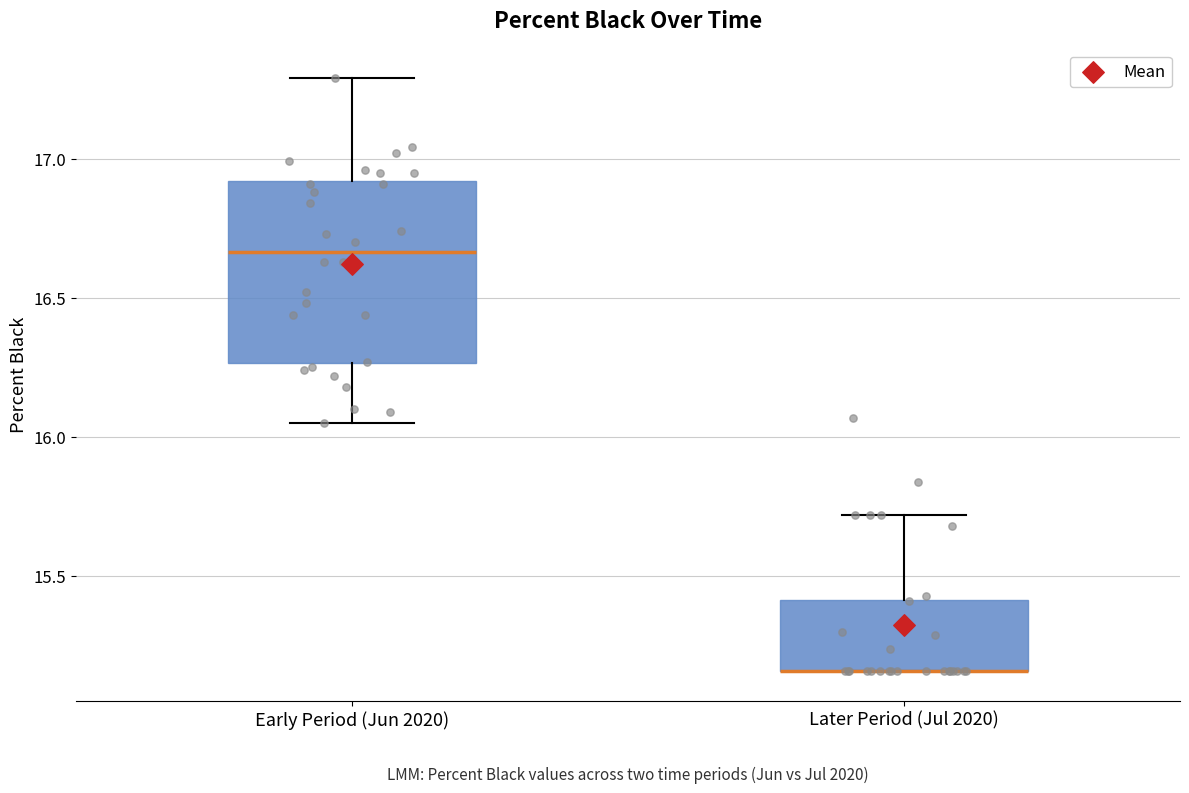

Where does the upper whisker of the box for Later Period (Jul 2020) end on the y-axis? The values are not printed on the chart, so give them approximately, as read against the axis.

15.70